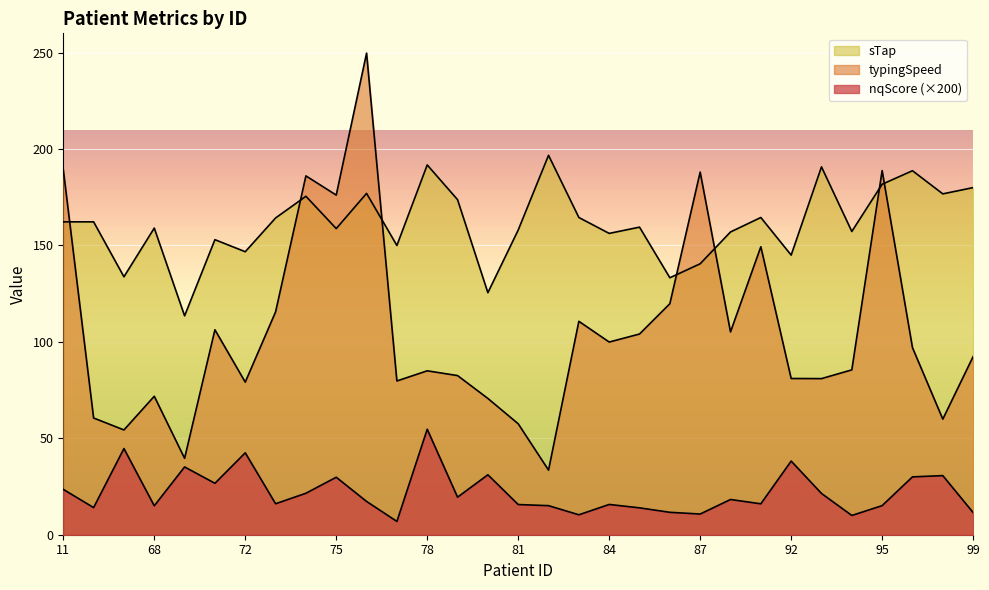

How many data points in nqScore are less than 17?

15